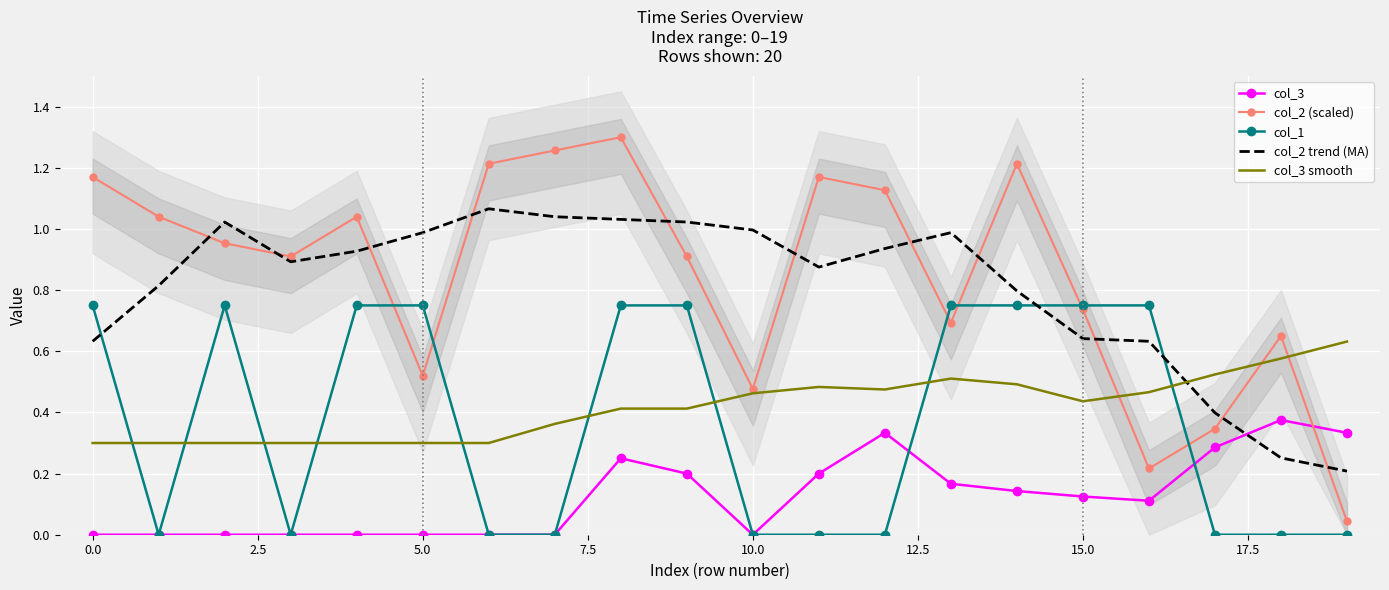

True or false: col_3 has a value of 0.2 at 15.0.

False